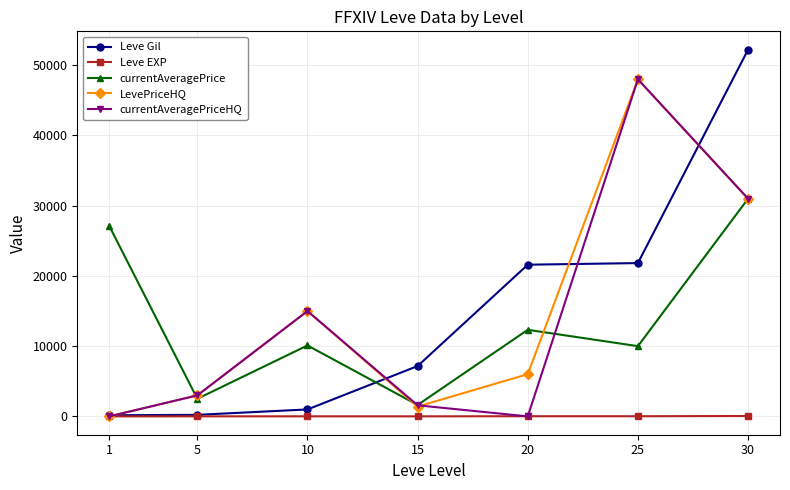

Which series changed the most between 1 and 5?

currentAveragePrice